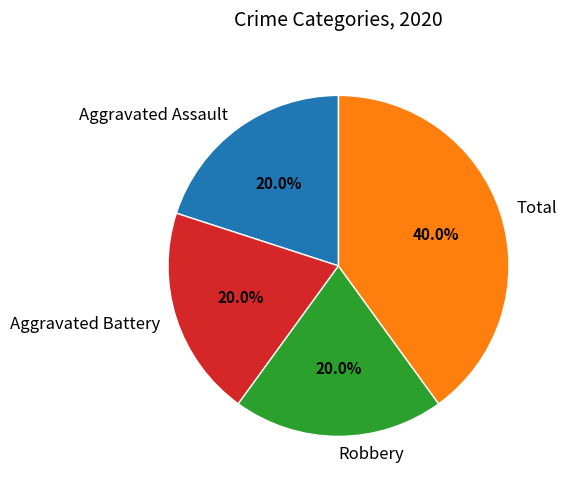

Approximately how many times larger is the value at Aggravated Assault compared to Total?

0.5